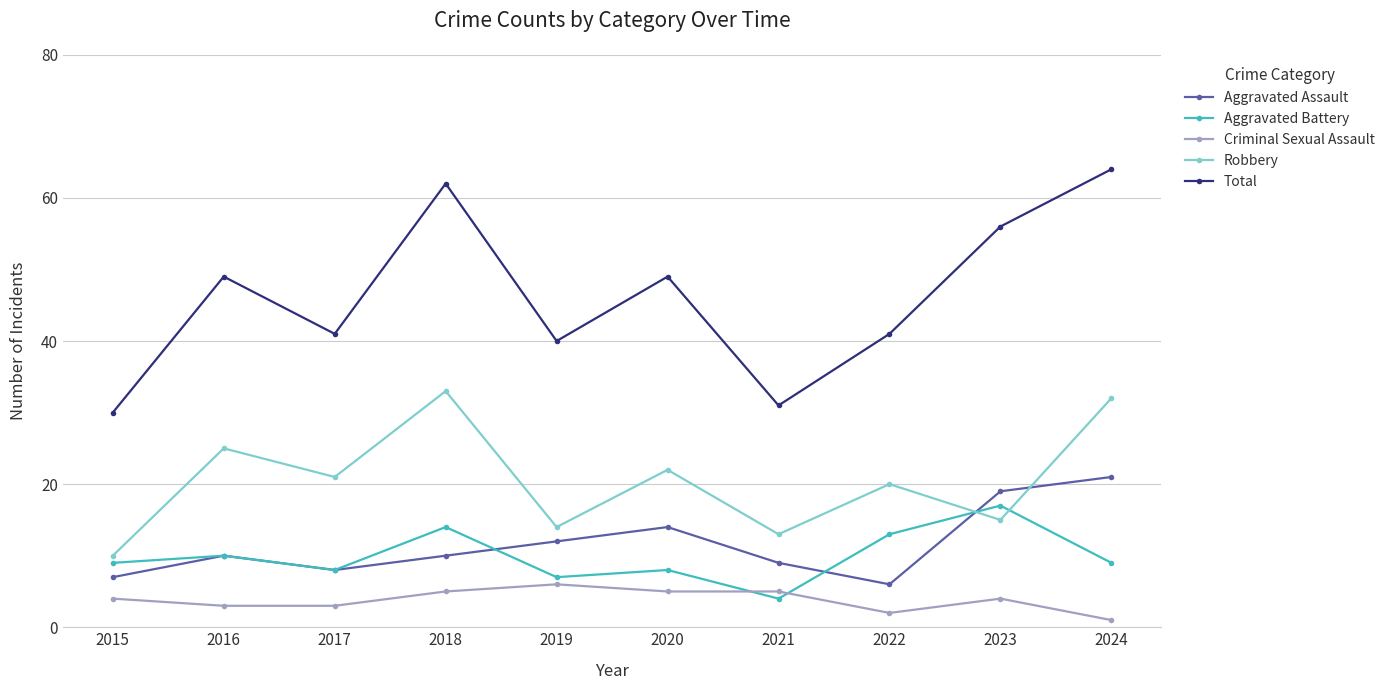

How many categories are shown in the chart?

10